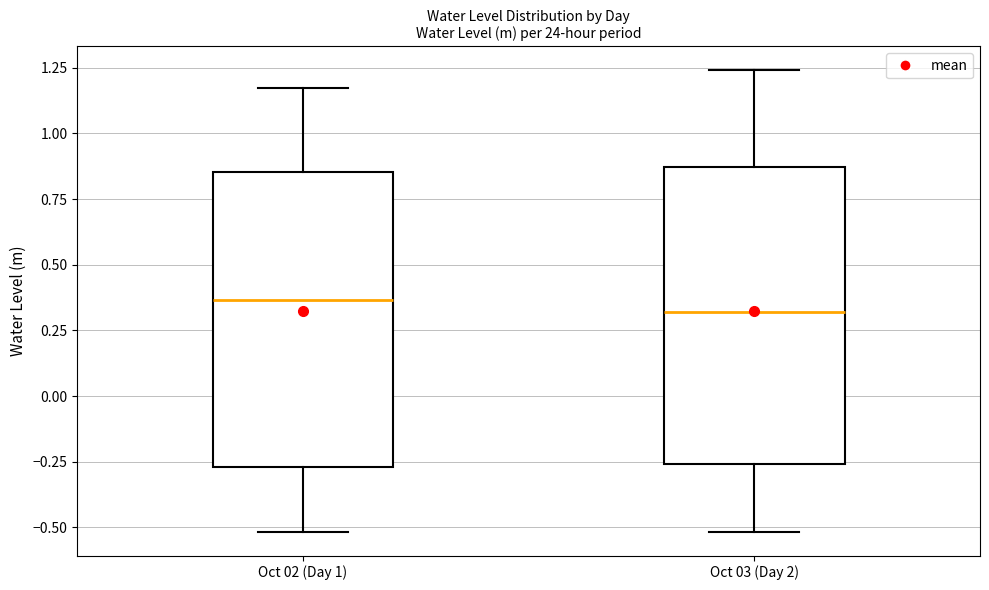

Reading left to right, transcribe this box plot: for each box, give where its median line is, the range the box spans, and where its two whiskers end, as read against the y-axis. The values are not printed on the chart, so give them approximately, as read against the axis.

Oct 02 (Day 1): median 0.35, box -0.25 to 0.85, whiskers -0.50 to 1.15
Oct 03 (Day 2): median 0.30, box -0.25 to 0.85, whiskers -0.50 to 1.25